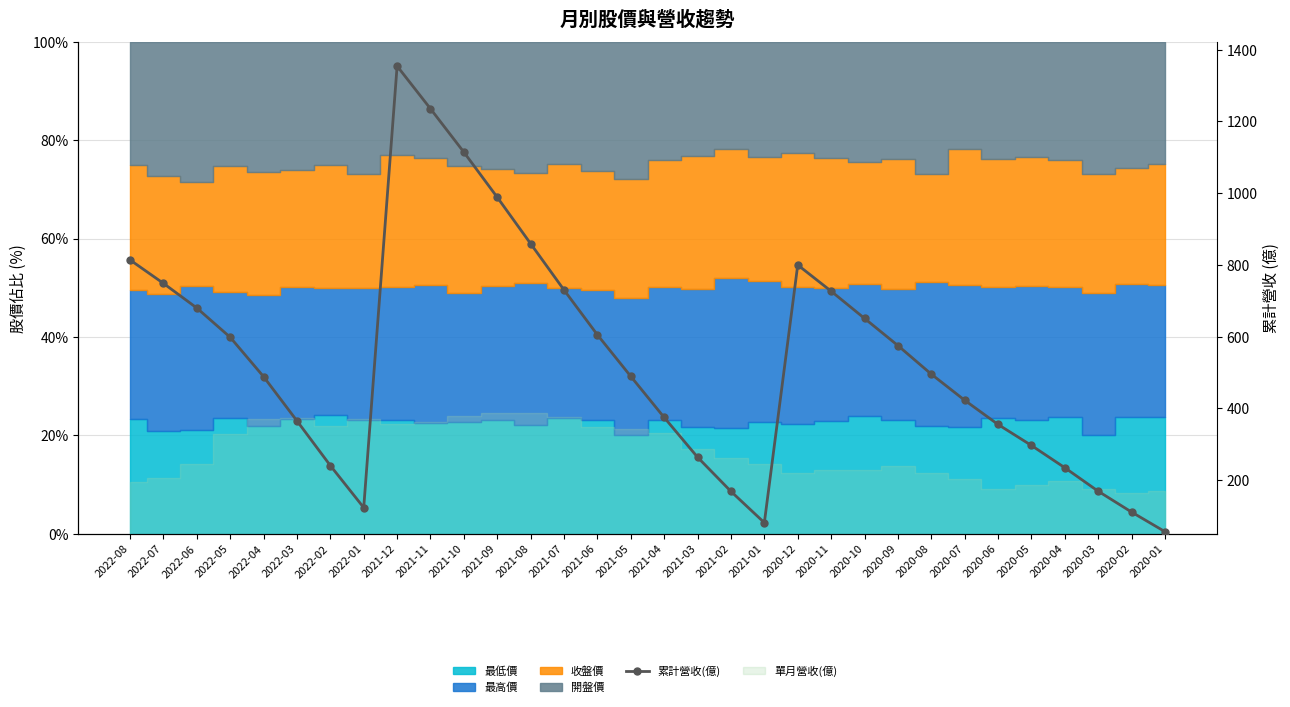

What is the change in value from 2021-12 to 2021-07?

-624.2